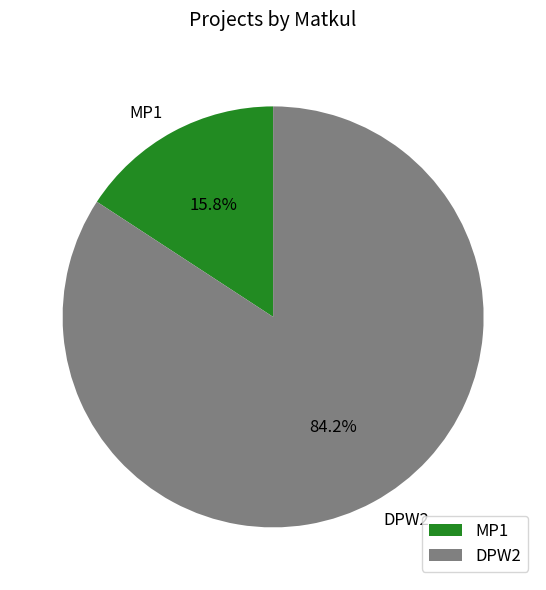

Count the number of slices in the pie.

2